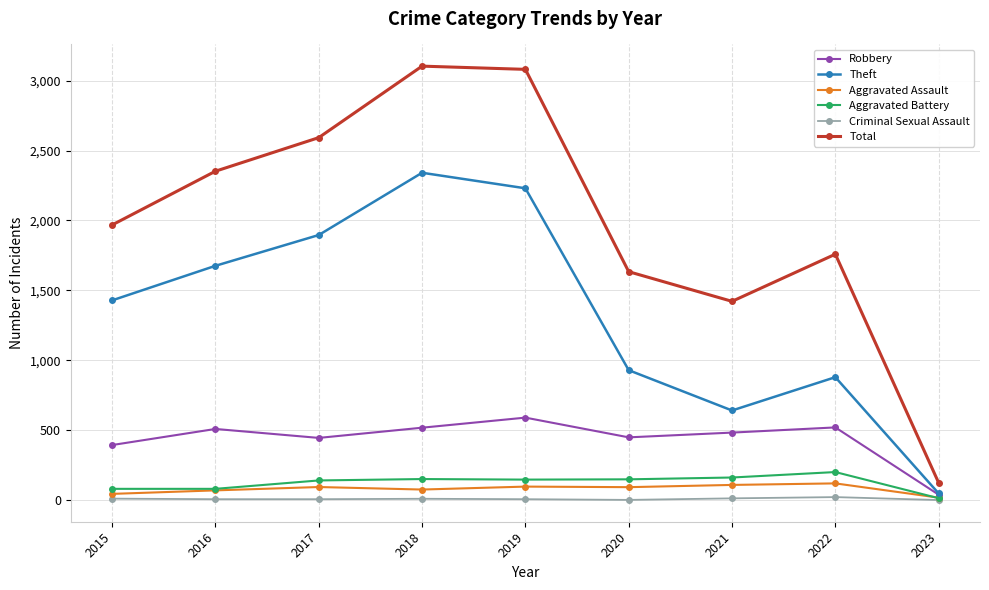

At how many categories does at least one series exceed 677?

8